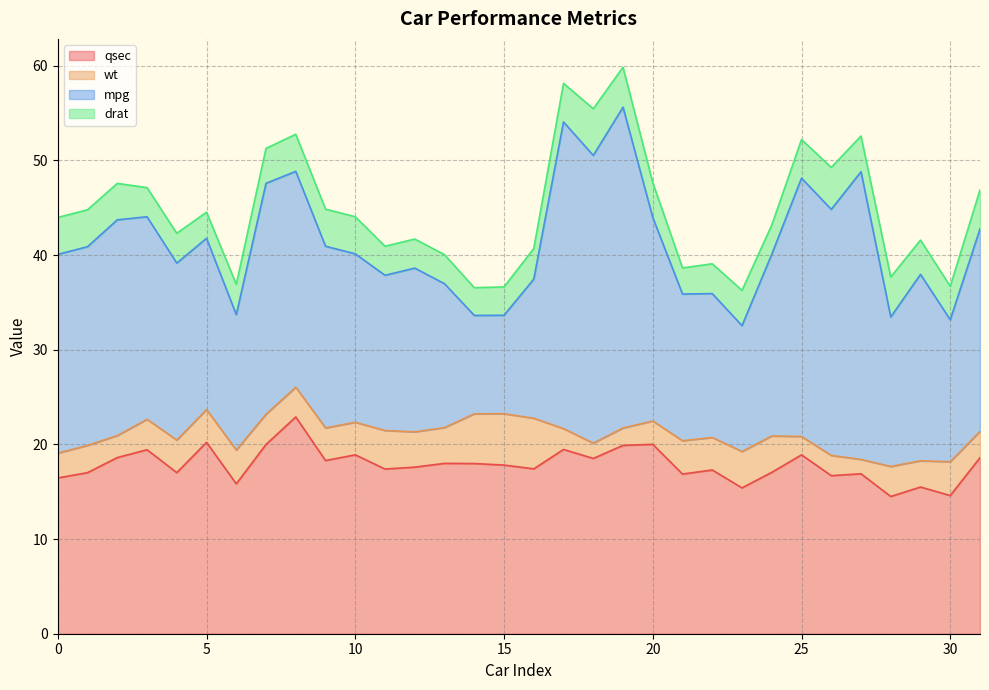

True or false: mpg and qsec intersect in this chart.

True